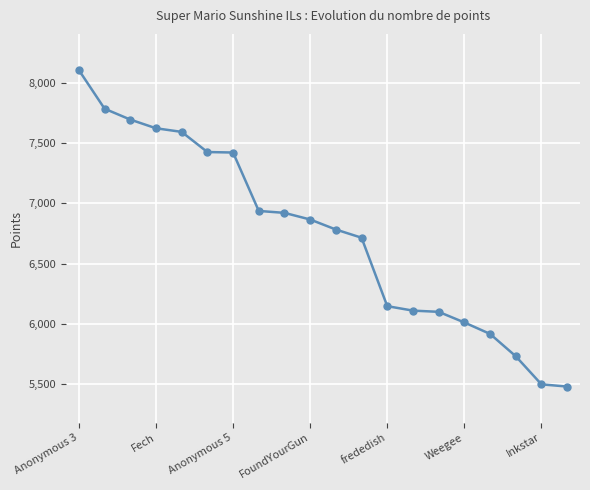

What is the greatest value displayed?

8103